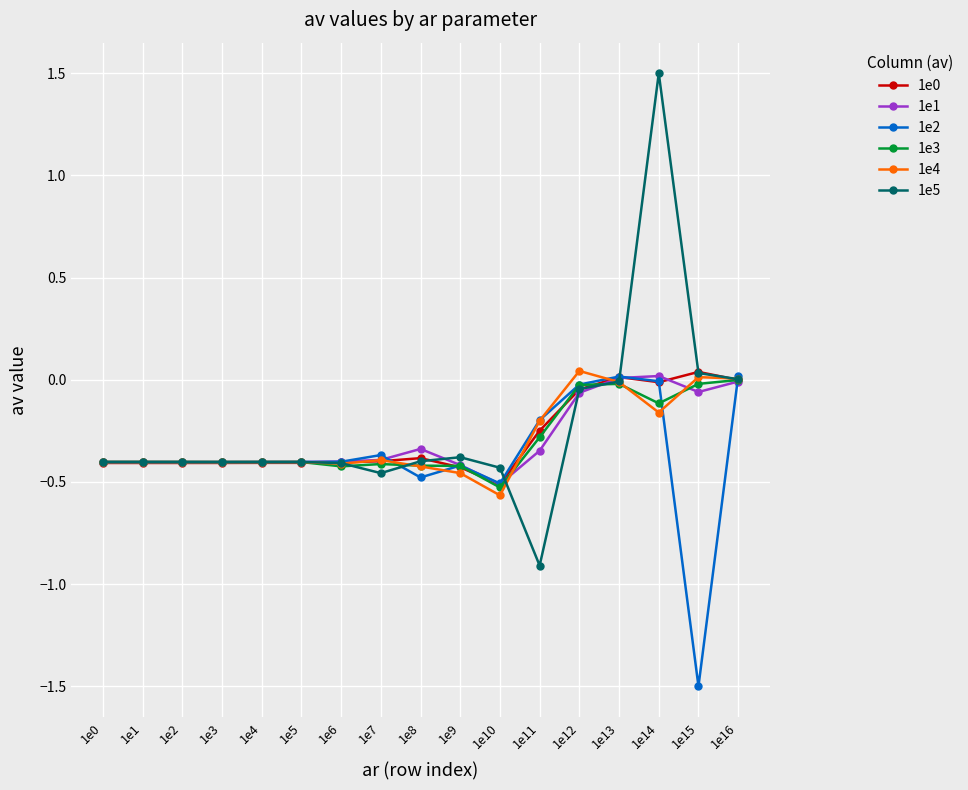

Is it true that 1e5 equals -0.4 at 1e4?

True